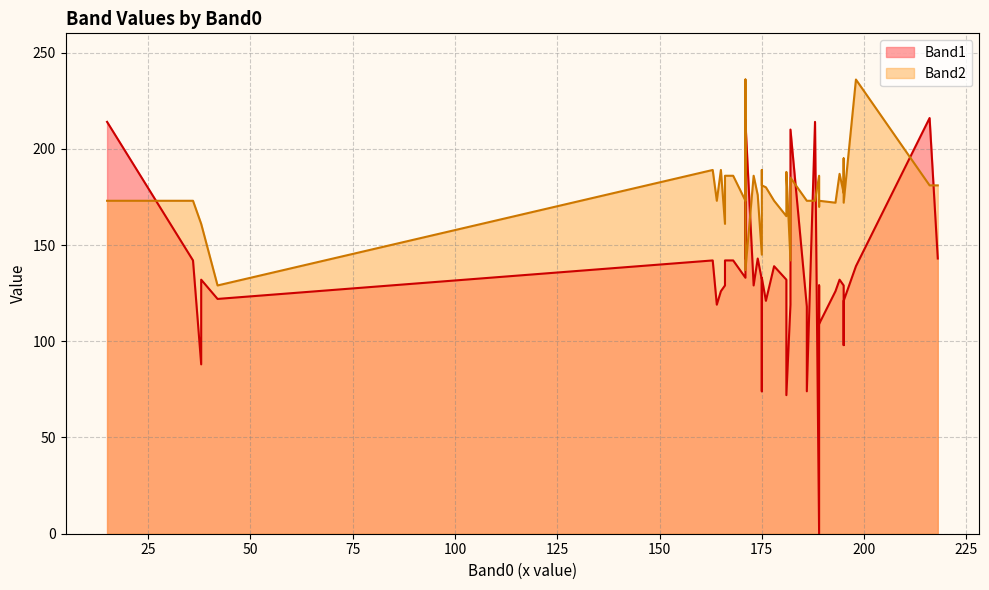

How many interior local valleys does the Band2 series have?

13